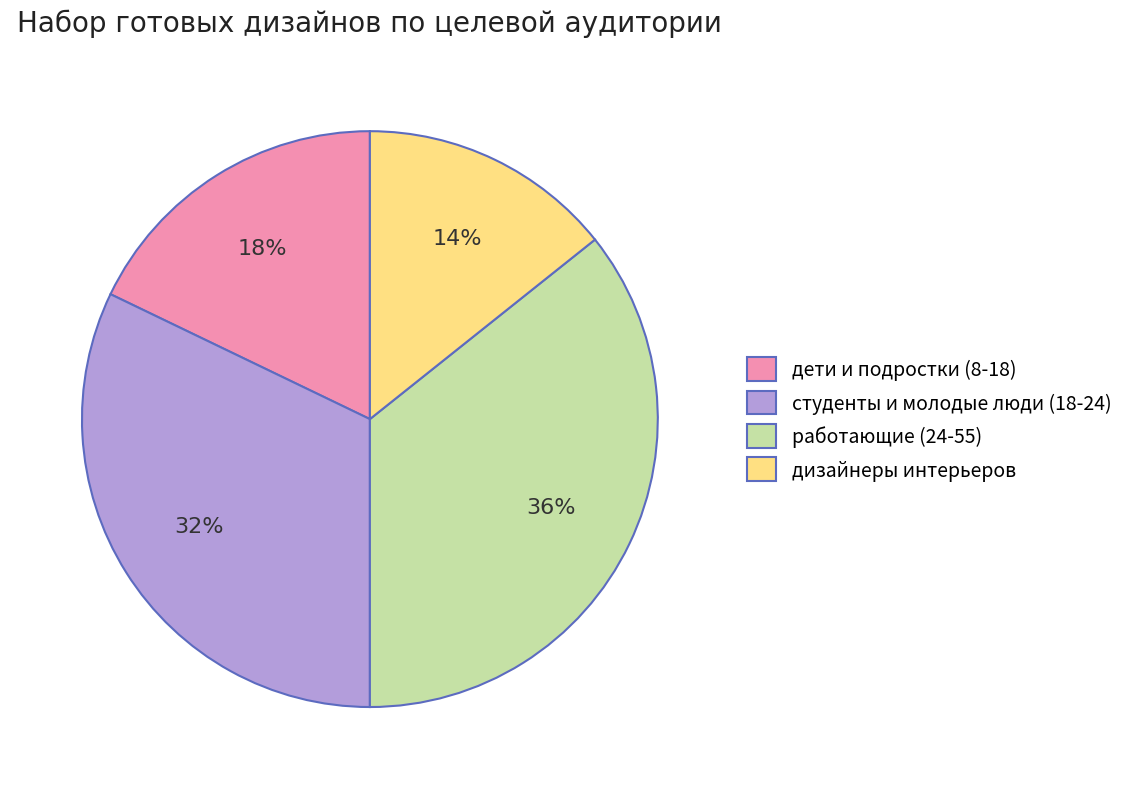

What is the ratio of the value at работающие (24-55) to the value at студенты и молодые люди (18-24)?

1.1